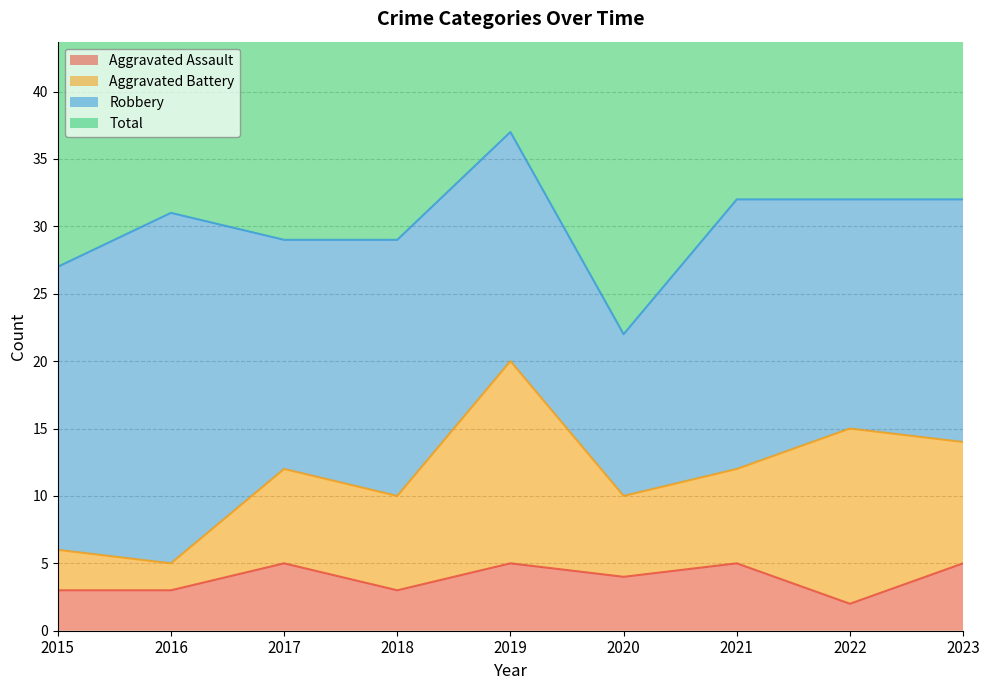

What is the difference between the second highest and second lowest values in the Total series?

11